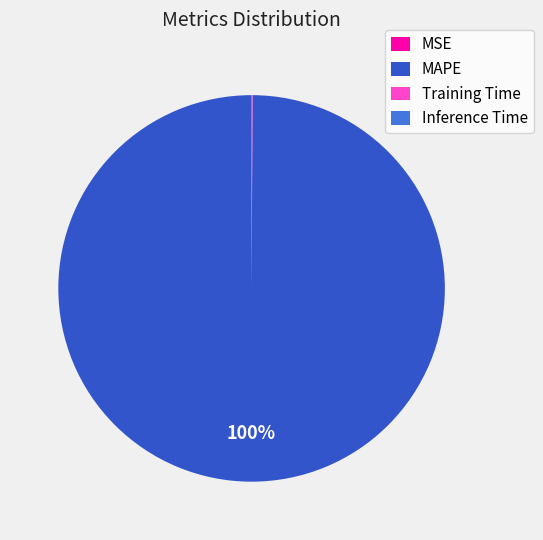

Which slice is the largest?

MAPE